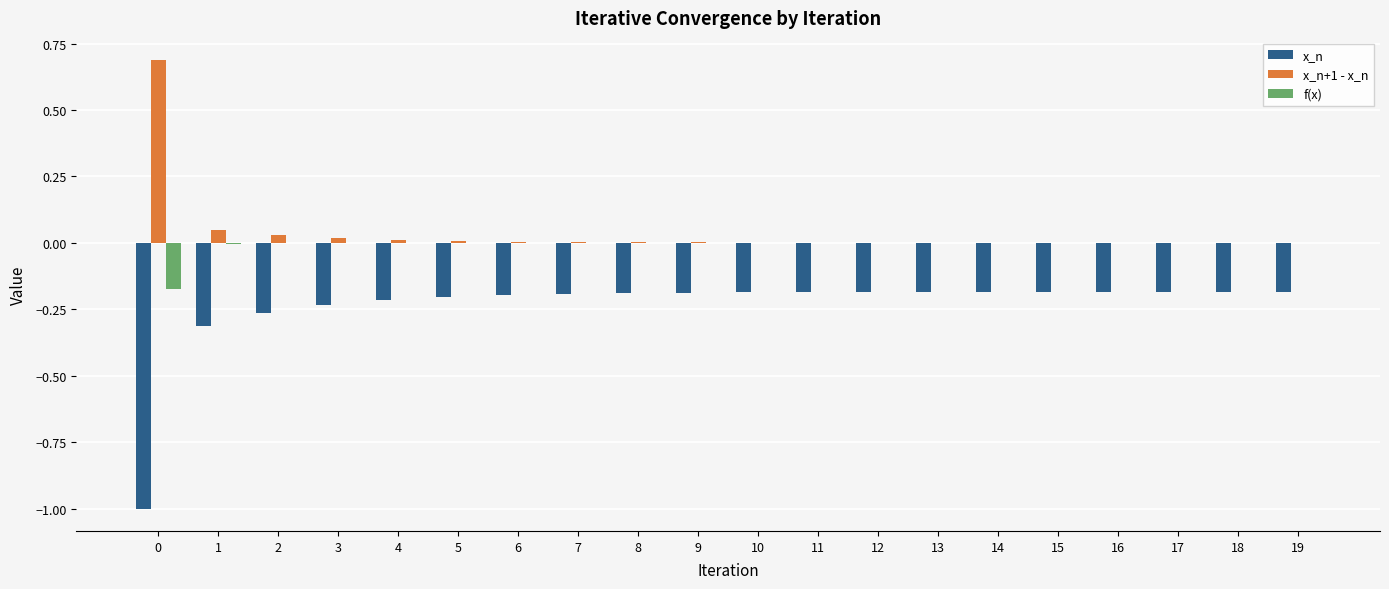

Is the value of x_n+1 - x_n at 17 greater than the value of x_n at 5?

Yes